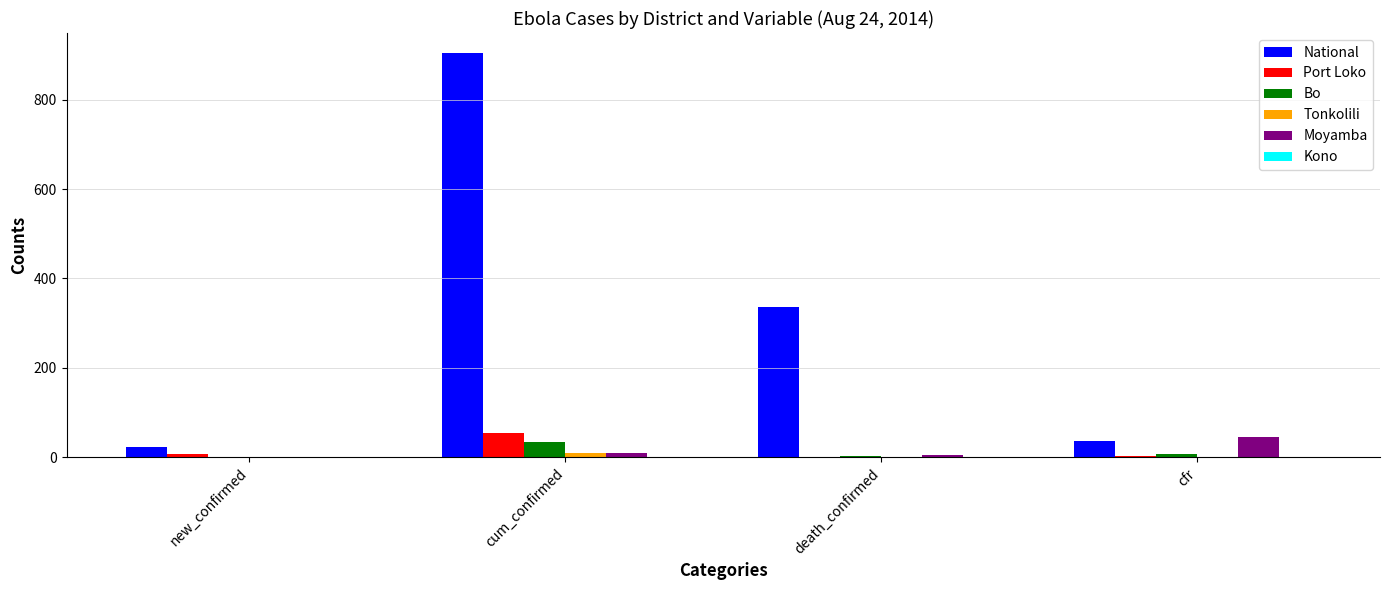

At which category is the sum across all series the highest?

cum_confirmed